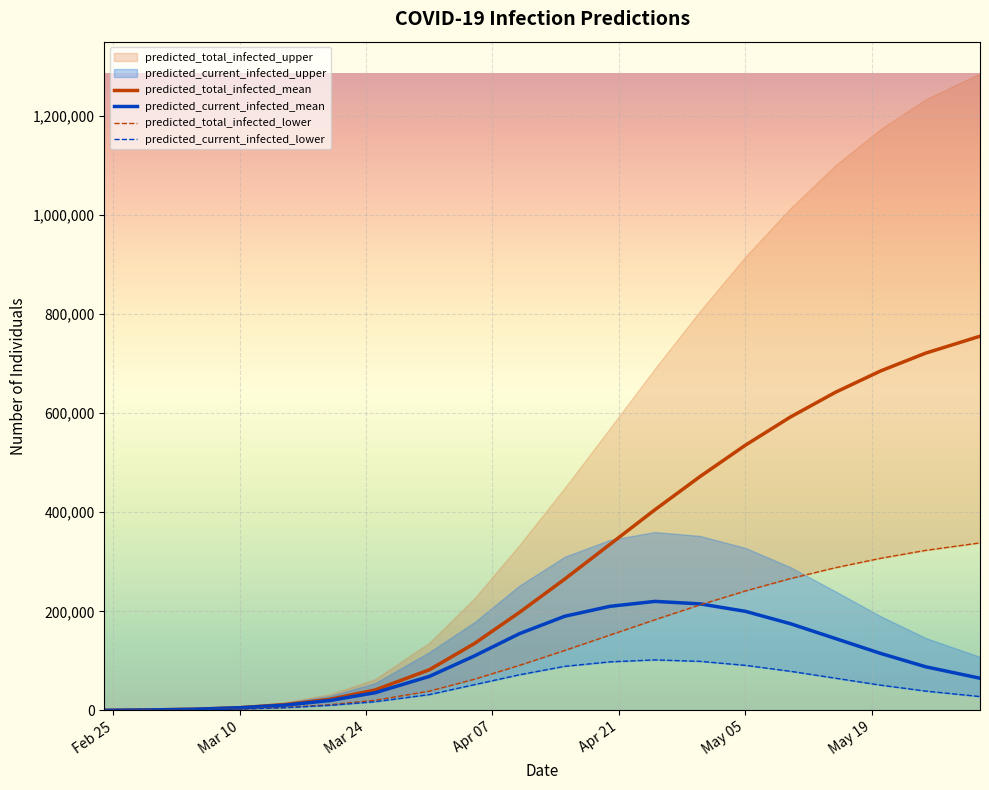

The value of predicted_total_infected_mean at May 05 is 535000. True or false?

True